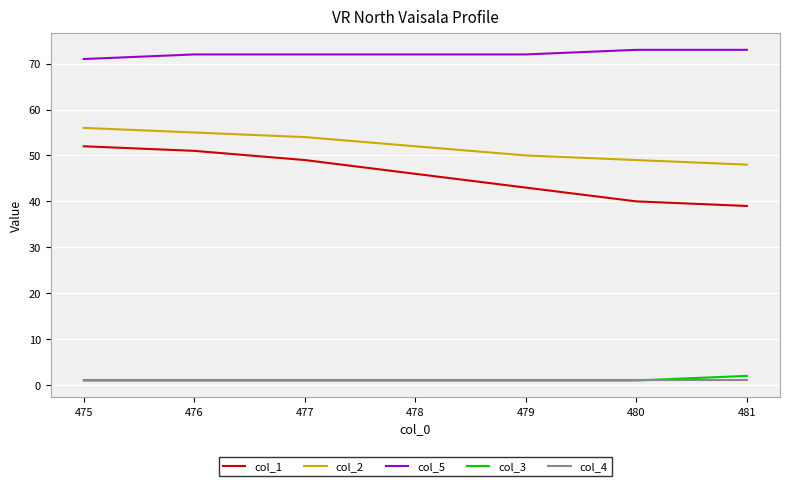

Which series has the largest range (max minus min)?

col_1